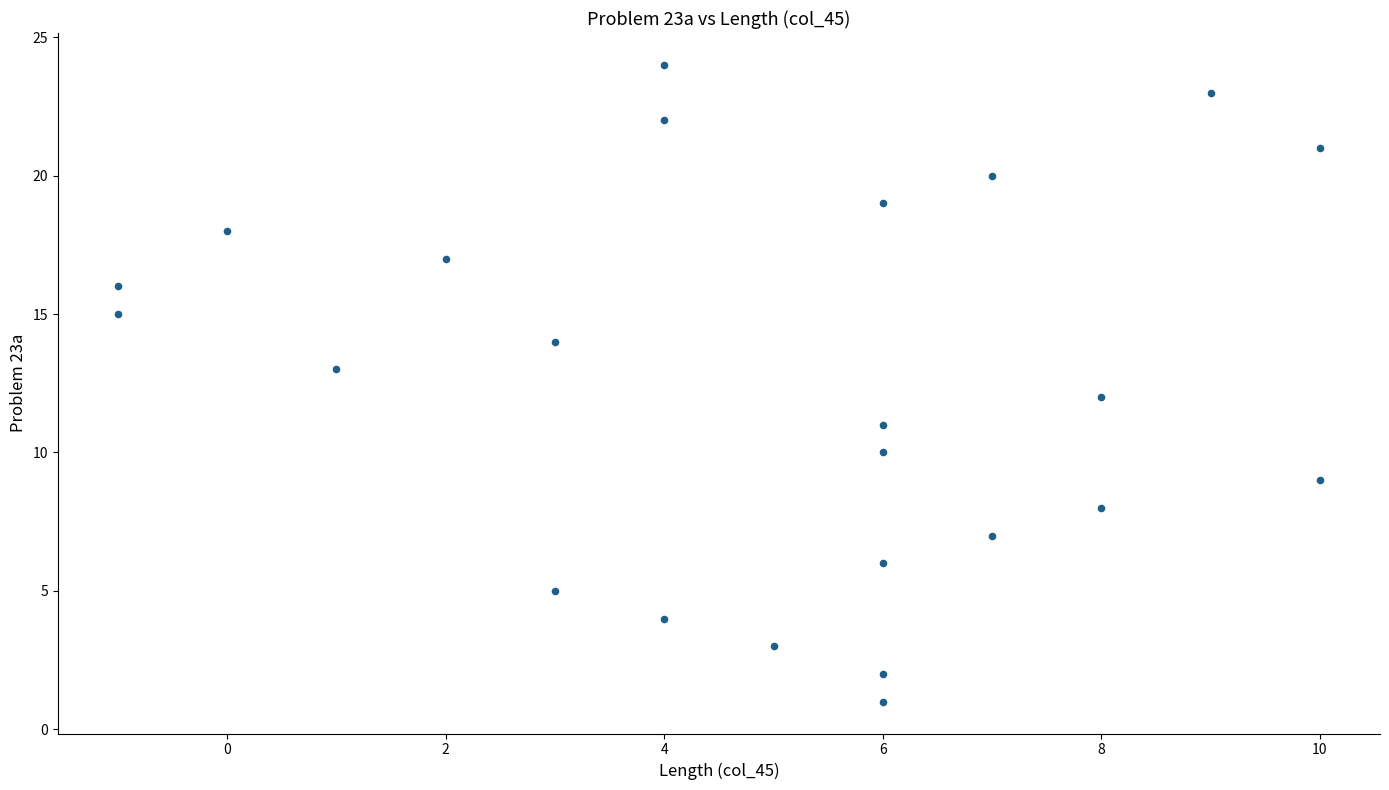

What is the range of X values (max minus min)?

11